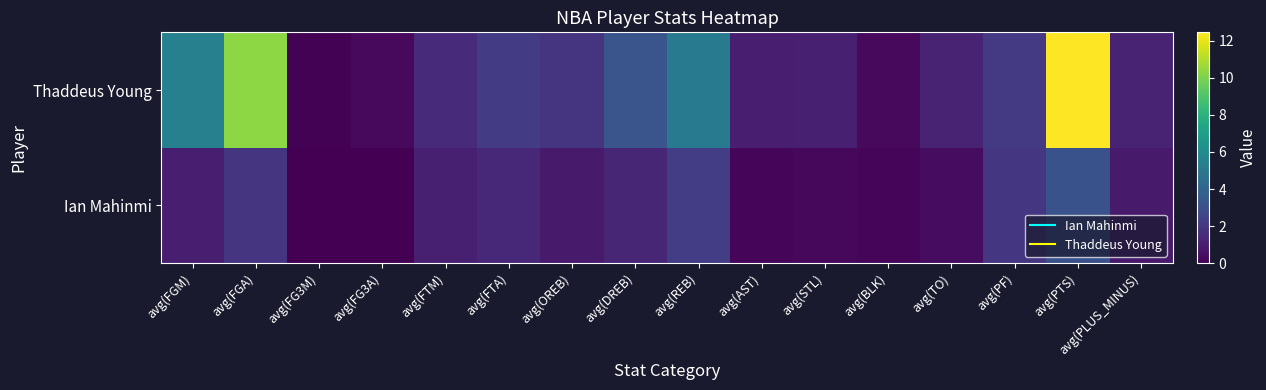

Reading left to right, what are all the values shown in this chart?

Ian Mahinmi: avg(FGM)=1.0	avg(FGA)=1.9	avg(FG3M)=0.0	avg(FG3A)=0.0	avg(FTM)=1.1	avg(FTA)=1.4	avg(OREB)=0.9	avg(DREB)=1.3	avg(REB)=2.2	avg(AST)=0.2	avg(STL)=0.3	avg(BLK)=0.2	avg(TO)=0.4	avg(PF)=2.0	avg(PTS)=3.1	avg(PLUS_MINUS)=0.9
Thaddeus Young: avg(FGM)=5.4	avg(FGA)=10.4	avg(FG3M)=0.1	avg(FG3A)=0.3	avg(FTM)=1.6	avg(FTA)=2.1	avg(OREB)=1.9	avg(DREB)=3.3	avg(REB)=5.2	avg(AST)=1.1	avg(STL)=1.1	avg(BLK)=0.3	avg(TO)=1.2	avg(PF)=2.1	avg(PTS)=12.5	avg(PLUS_MINUS)=1.2